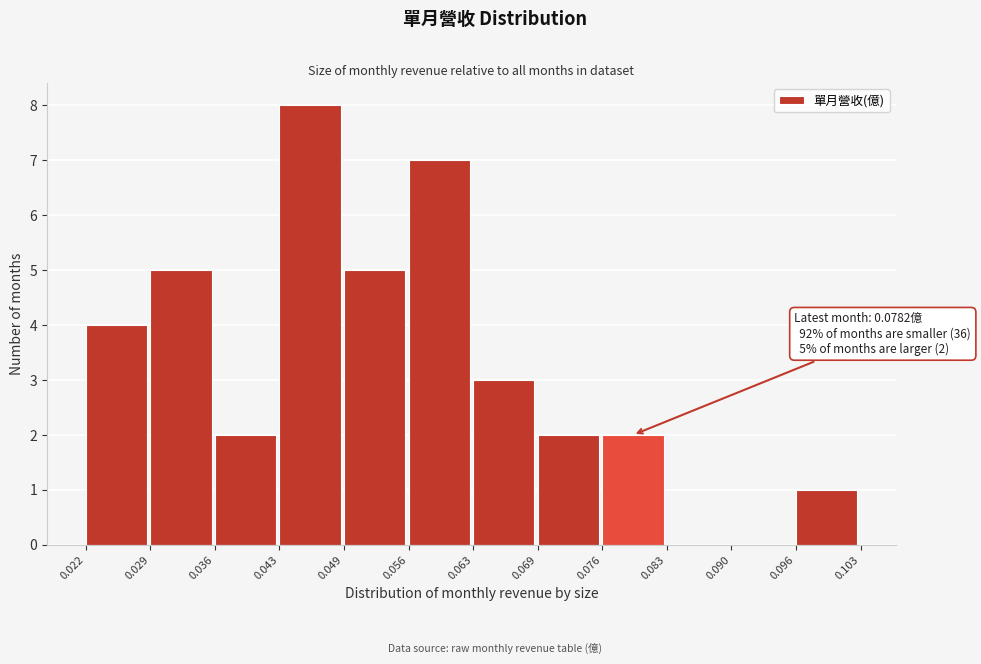

Which range on the x-axis has the tallest bar?

0.043 to 0.049